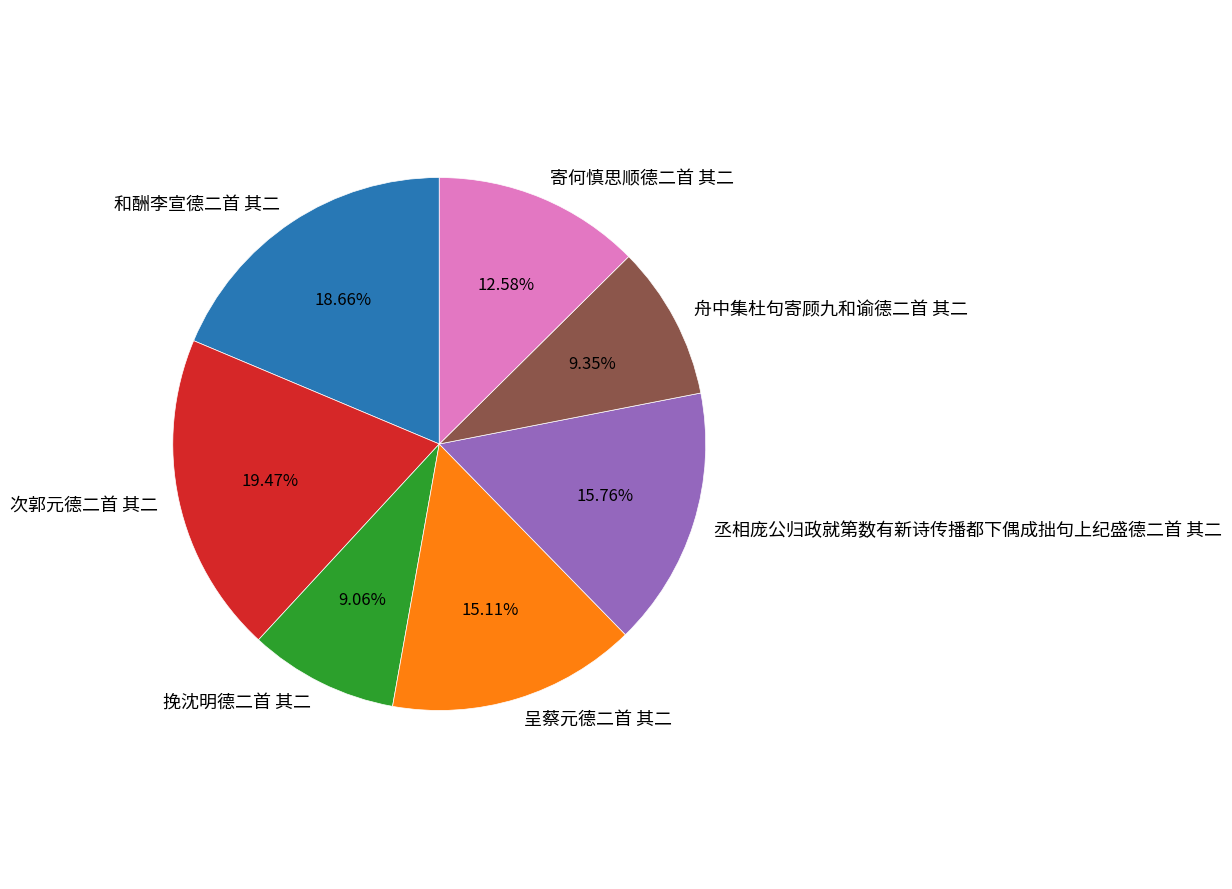

Count the number of slices in the pie.

7